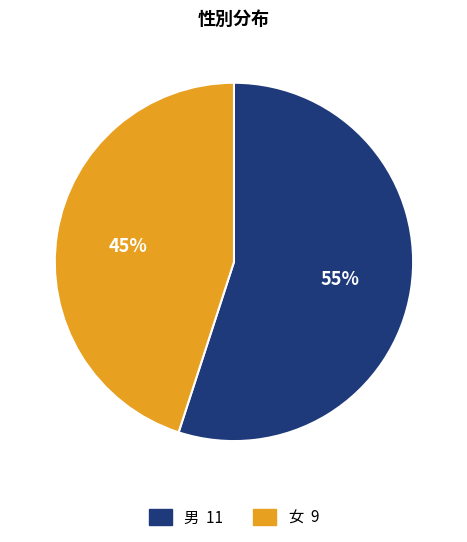

Rank the categories by value from lowest to highest.

女, 男